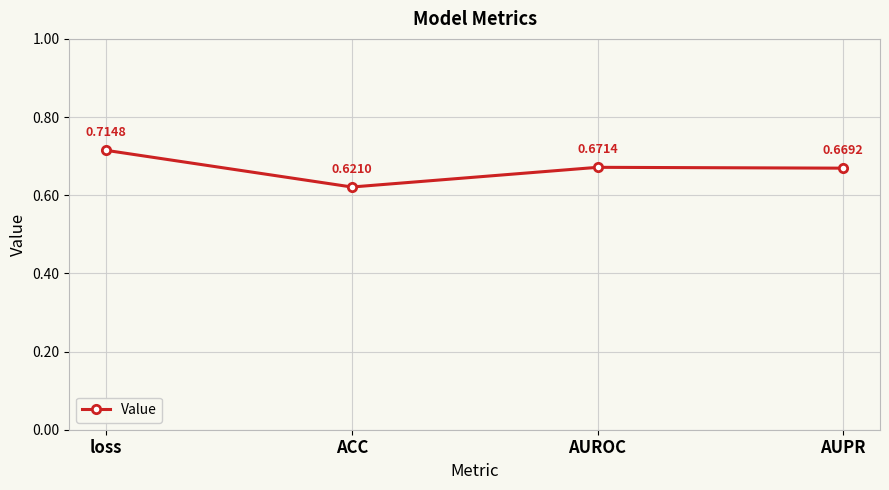

What position from the left is AUPR?

4